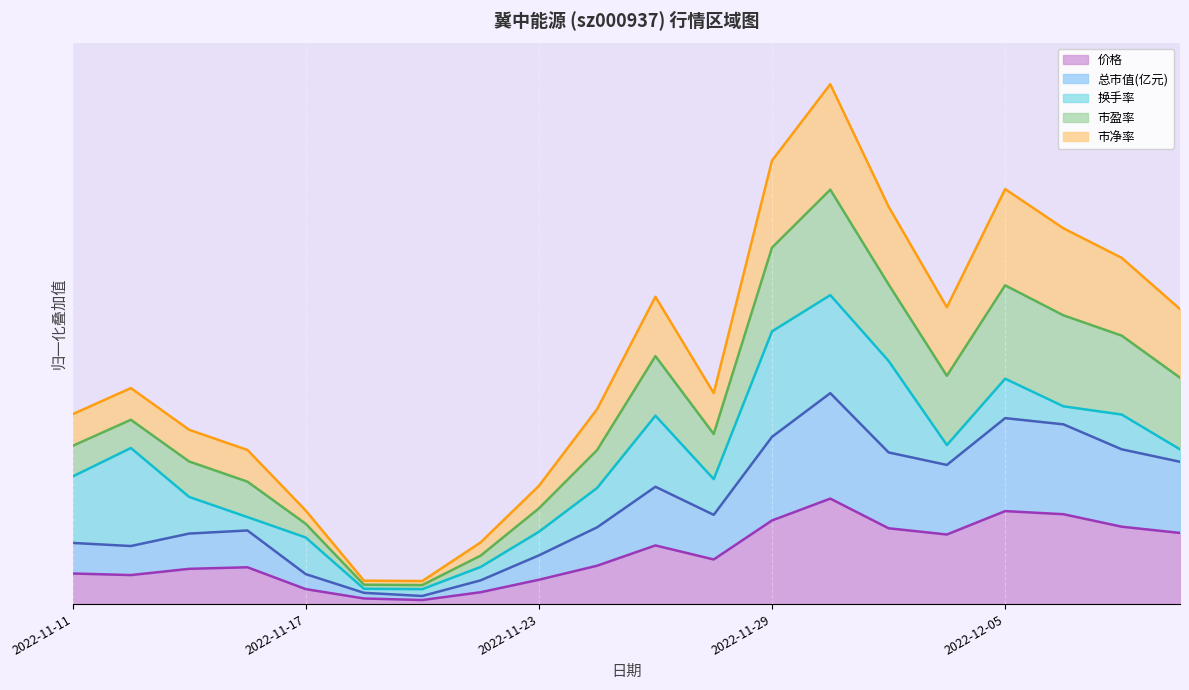

What is the difference between the highest and lowest values at 2022-11-15?

68.6